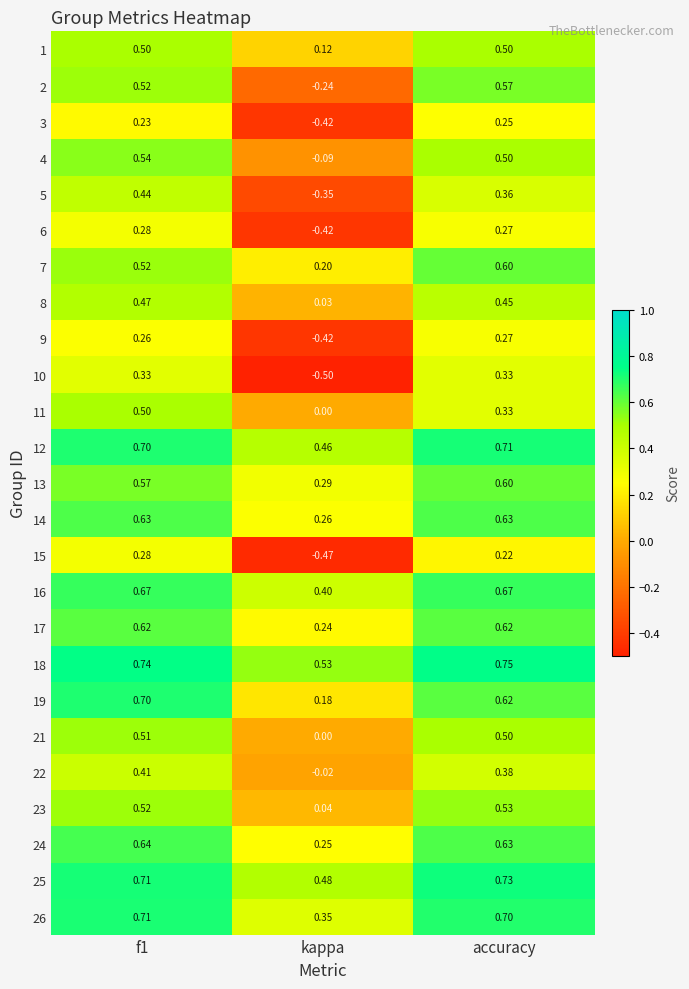

Which category has the lowest value across all series?

kappa